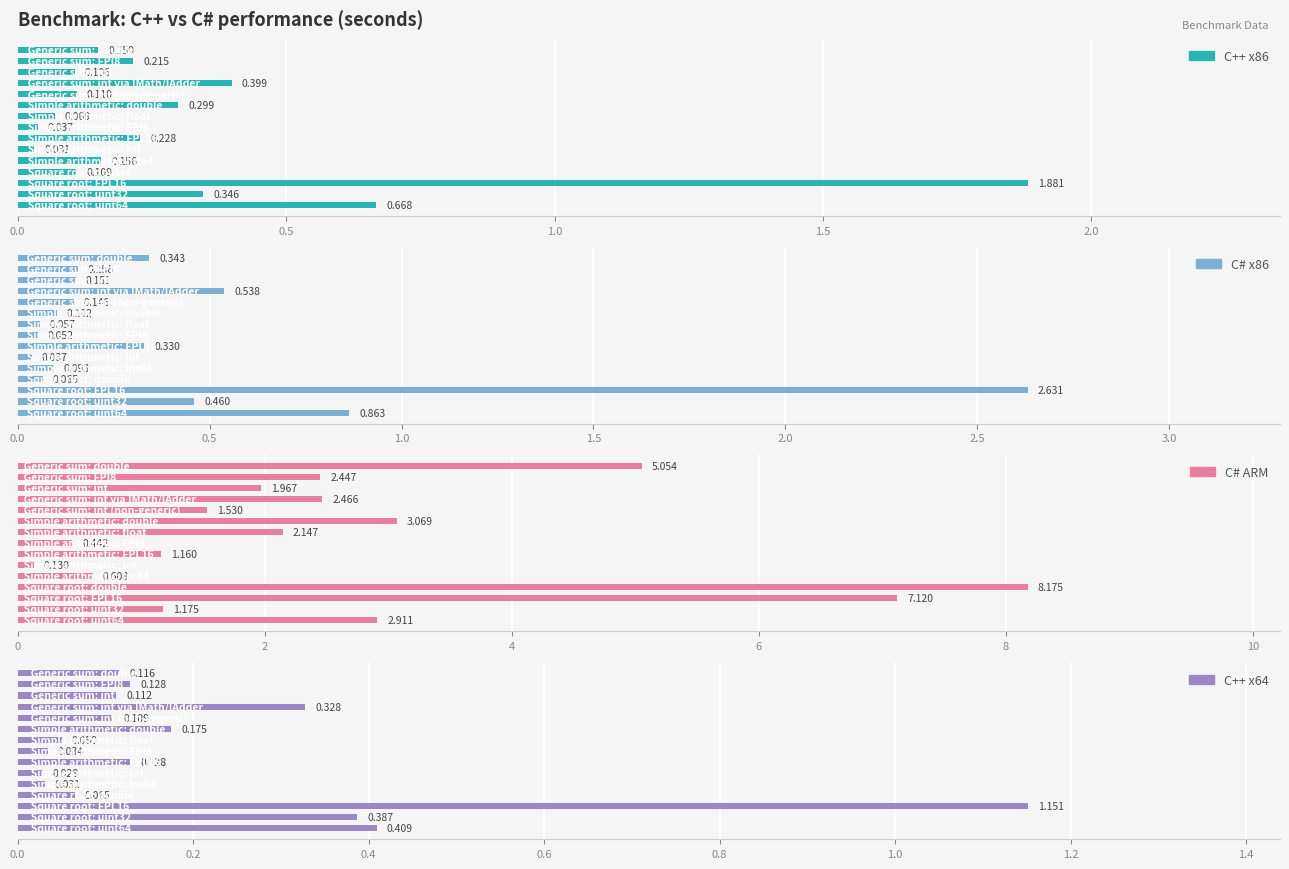

What is the spread (max minus min) of values at 1.0?

1.9